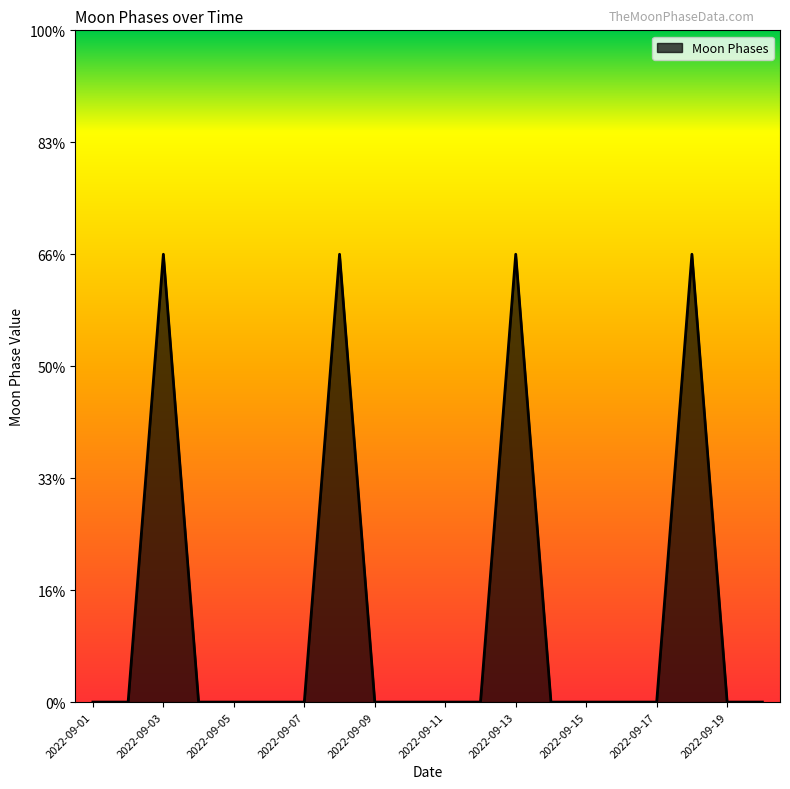

List the labels in order of value, largest first.

2022-09-03, 2022-09-08, 2022-09-13, 2022-09-18, 2022-09-01, 2022-09-02, 2022-09-04, 2022-09-05, 2022-09-06, 2022-09-07, 2022-09-09, 2022-09-10, 2022-09-11, 2022-09-12, 2022-09-14, 2022-09-15, 2022-09-16, 2022-09-17, 2022-09-19, 2022-09-20